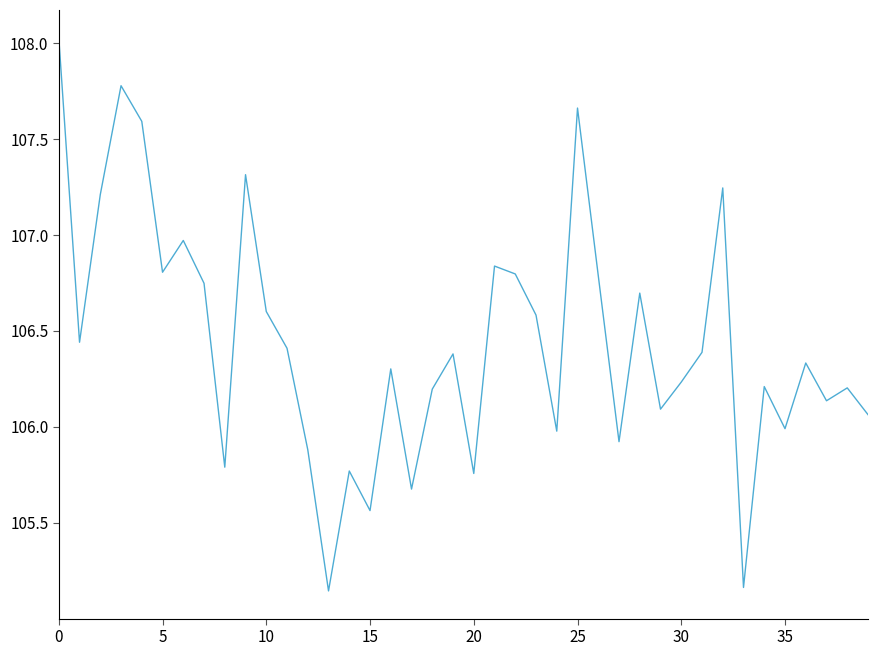

What is the greatest value displayed?

108.0